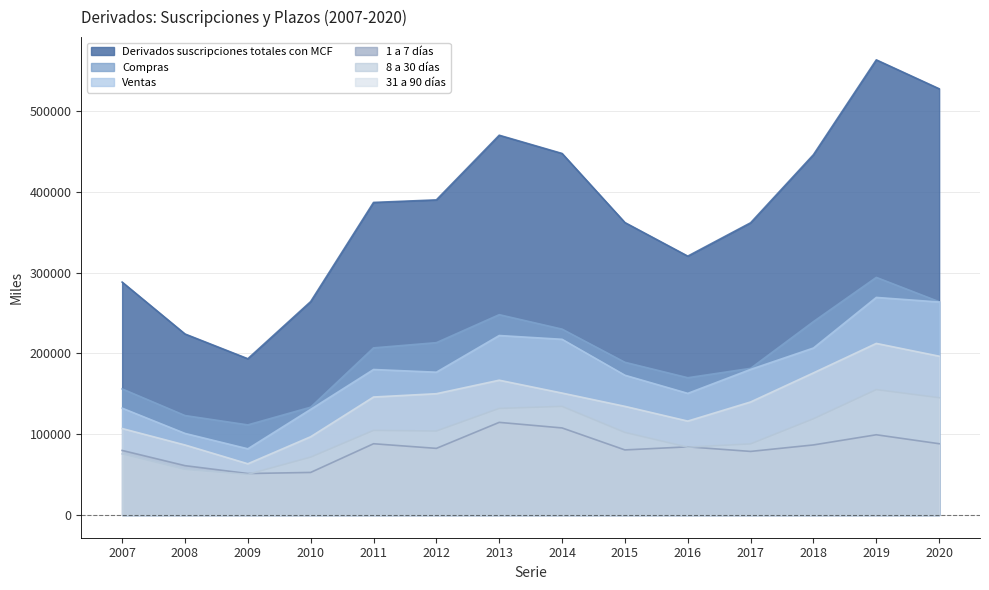

At which category is the sum across all series the highest?

2019